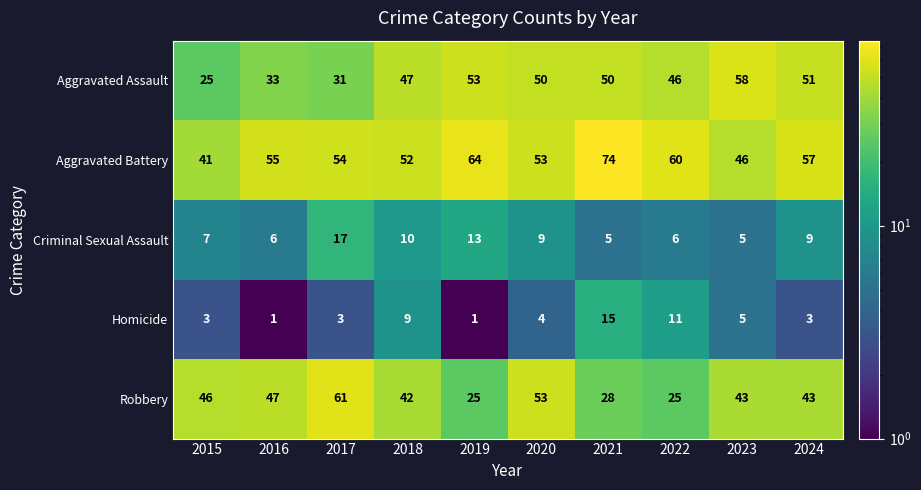

The Aggravated Battery series shows 21 at 2015. True or false?

False